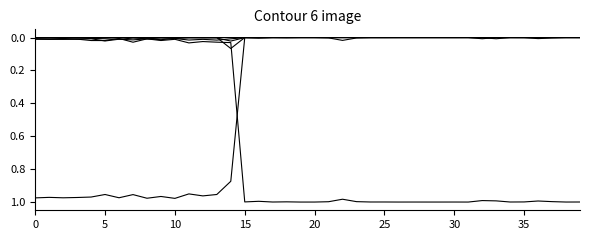

Does the chart display data point markers on the line(s)?

No